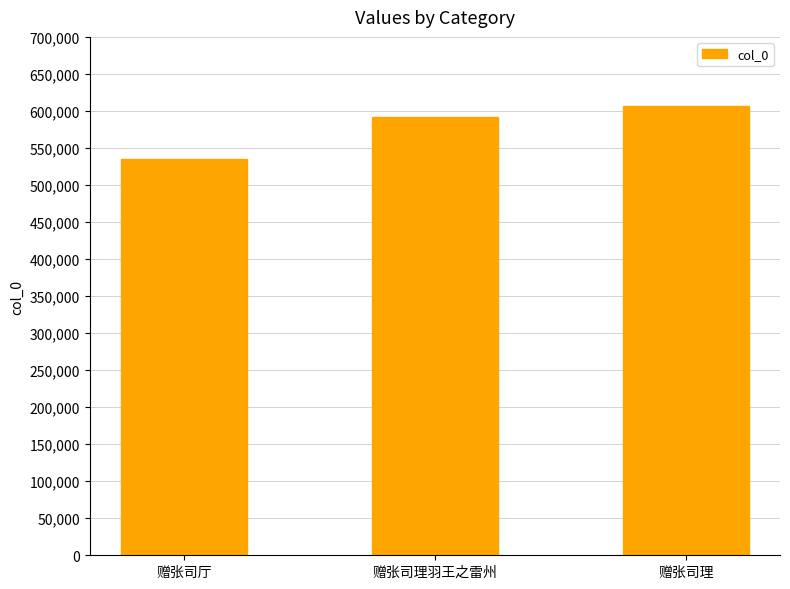

Does the chart contain any negative values?

No